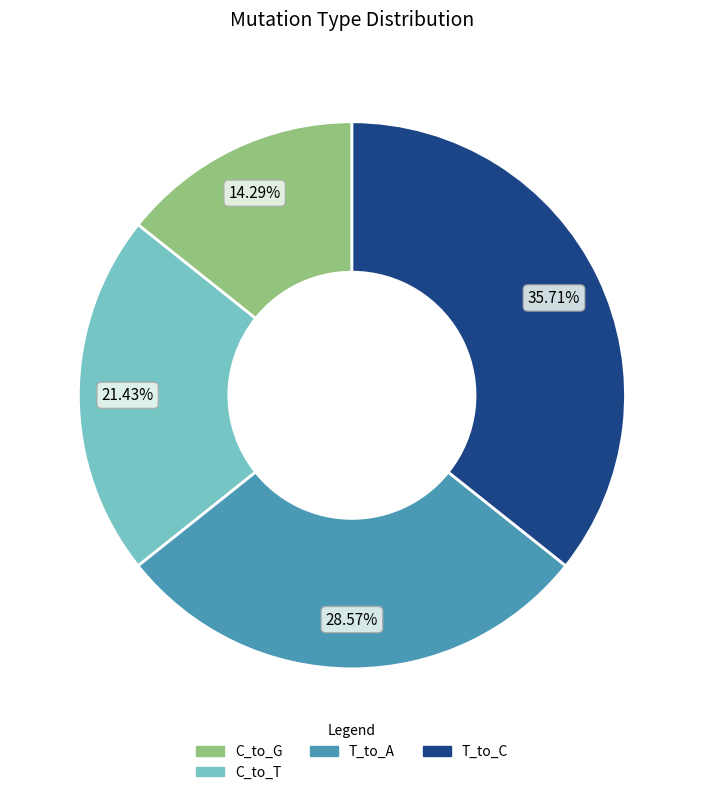

Does any single category account for the majority?

No